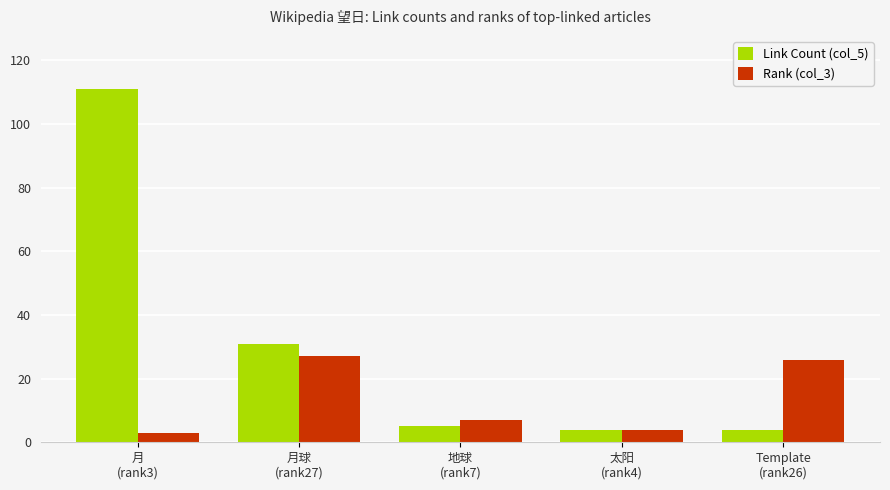

Is it true that Rank (col_3) equals 3 at 月
(rank3)?

True